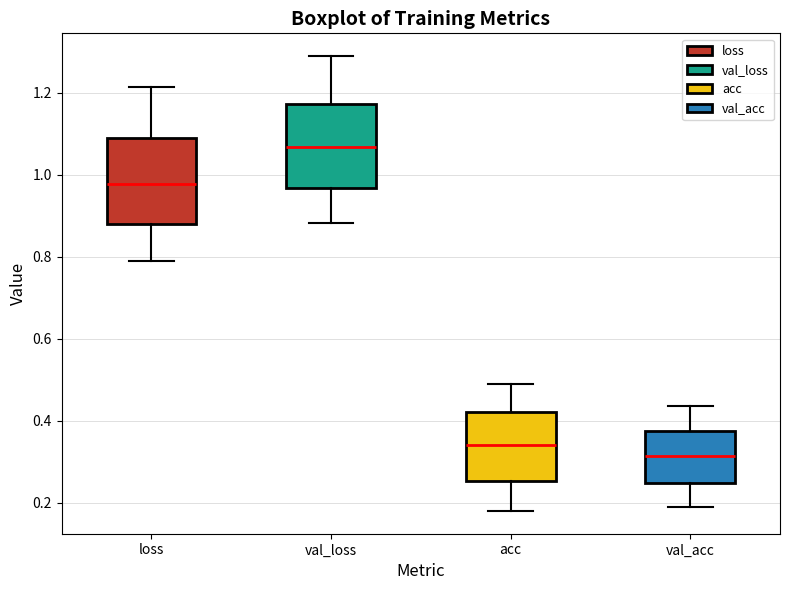

Where is the lower edge of the box for loss on the y-axis? The values are not printed on the chart, so give them approximately, as read against the axis.

0.88